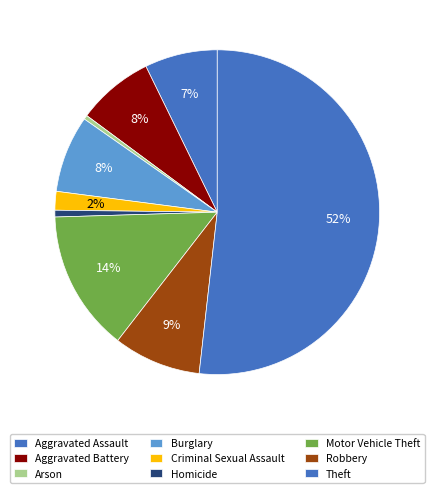

Count the number of slices in the pie.

9